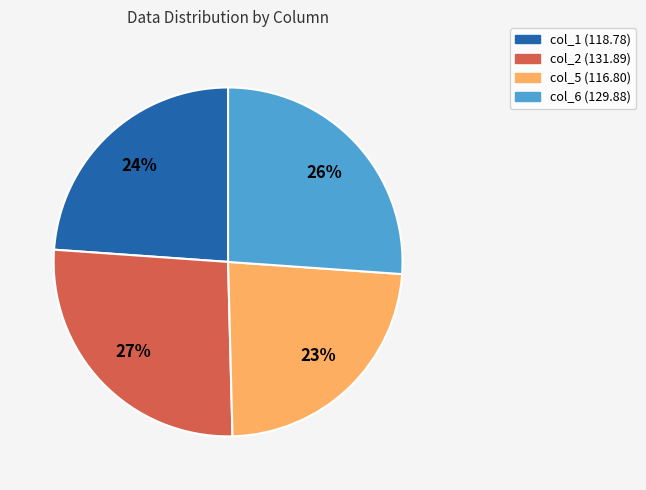

Is there a majority slice in this chart?

No